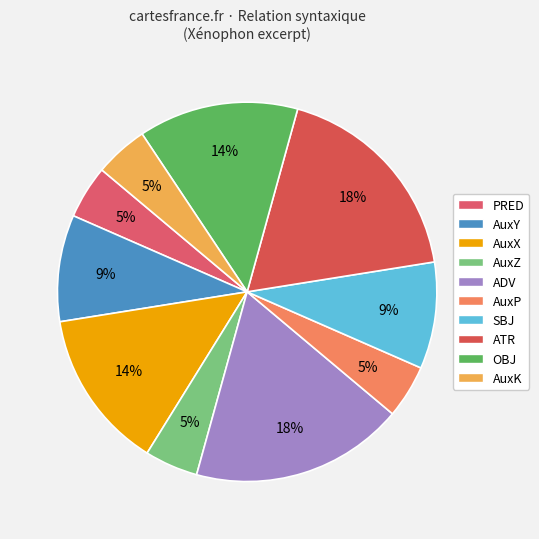

Count the number of slices in the pie.

10